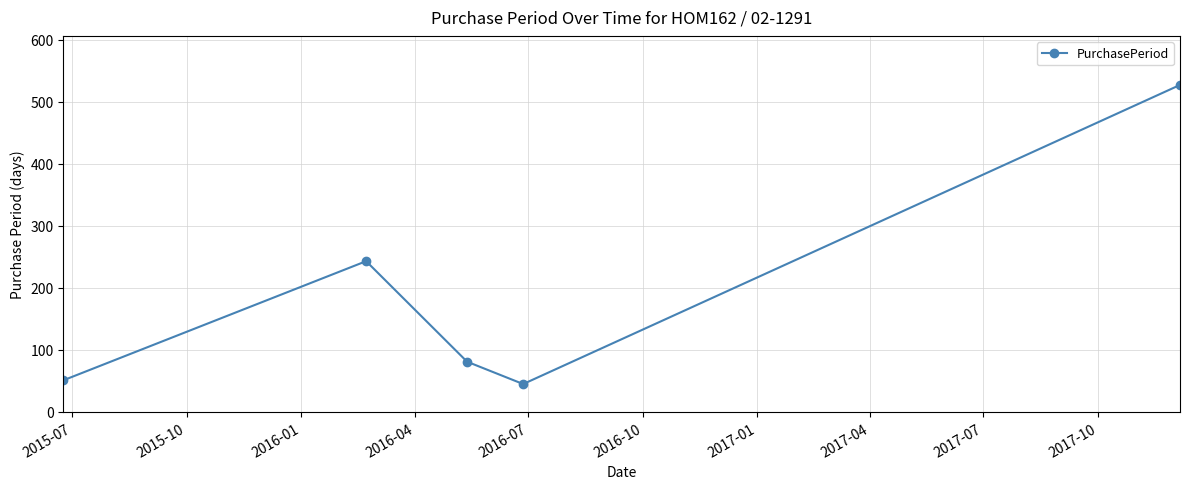

What is the maximum value shown in the chart?

527